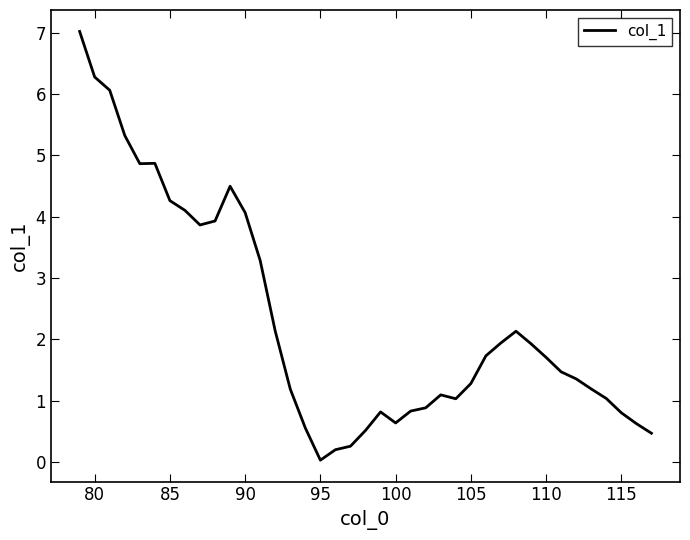

What is the sum of all values?

90.3